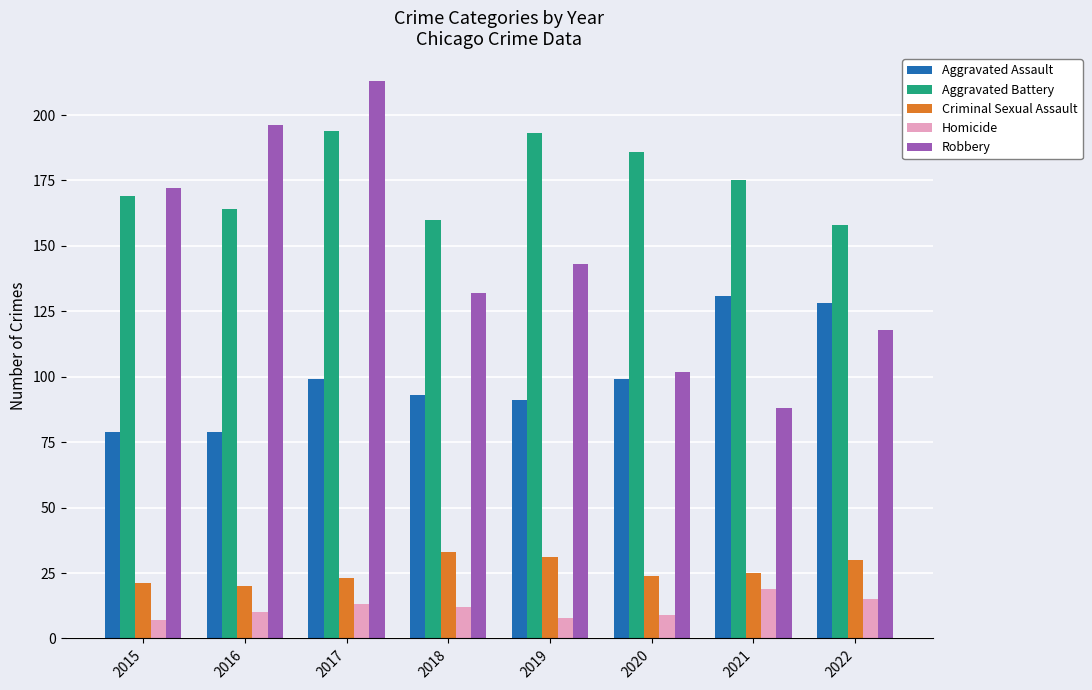

Which series has the largest total across all categories?

Aggravated Battery